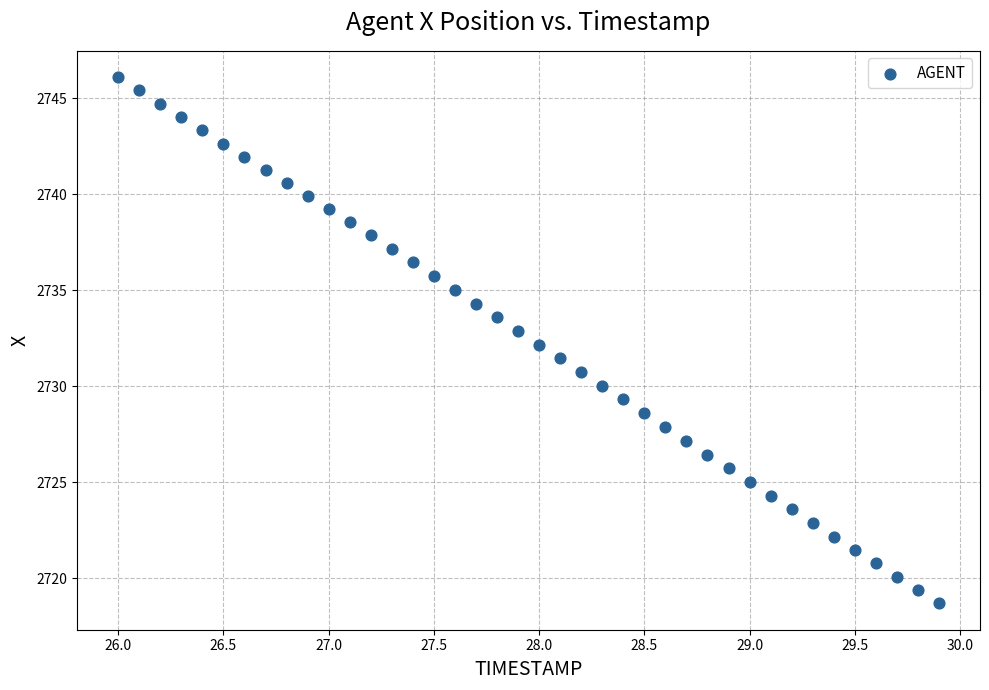

What is the range of Y values (max minus min)?

27.4